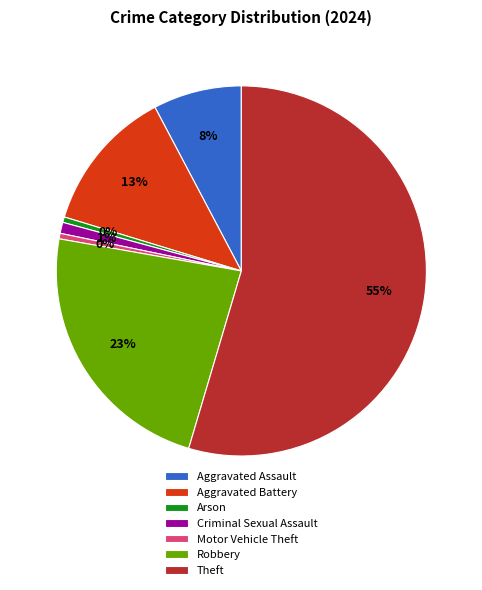

What is the largest slice in the pie chart?

Theft